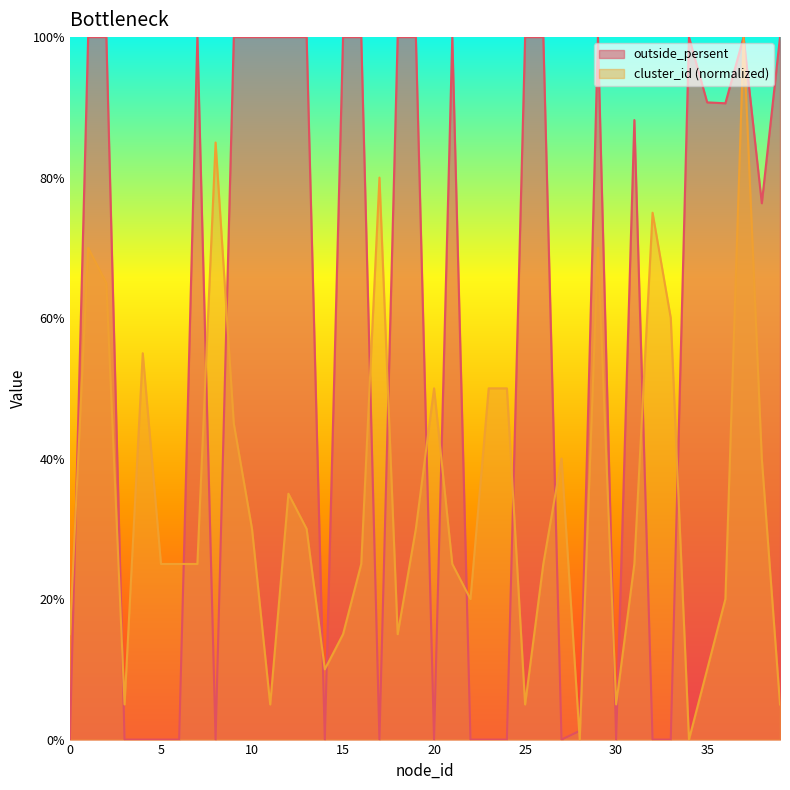

How many lines are shown in the chart?

2